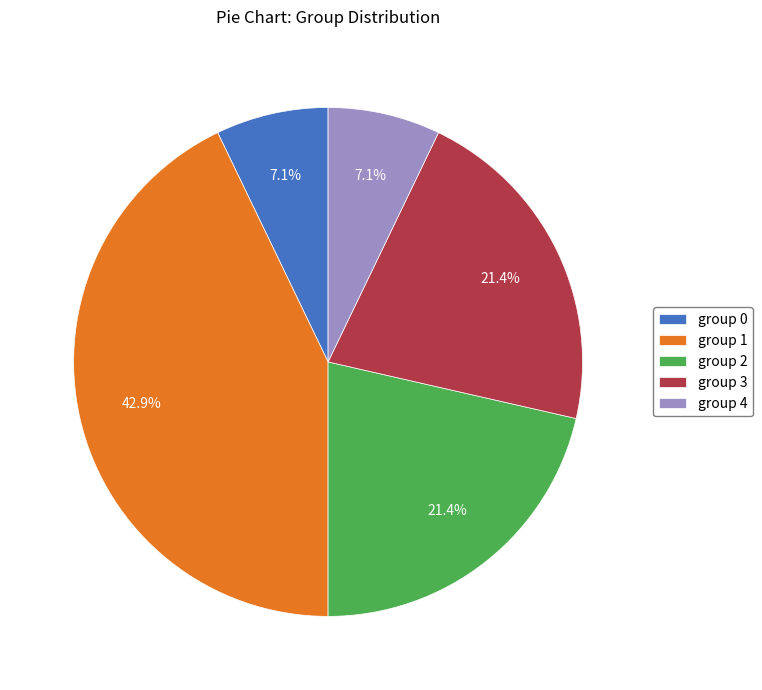

Which category has the biggest portion of the pie?

group 1